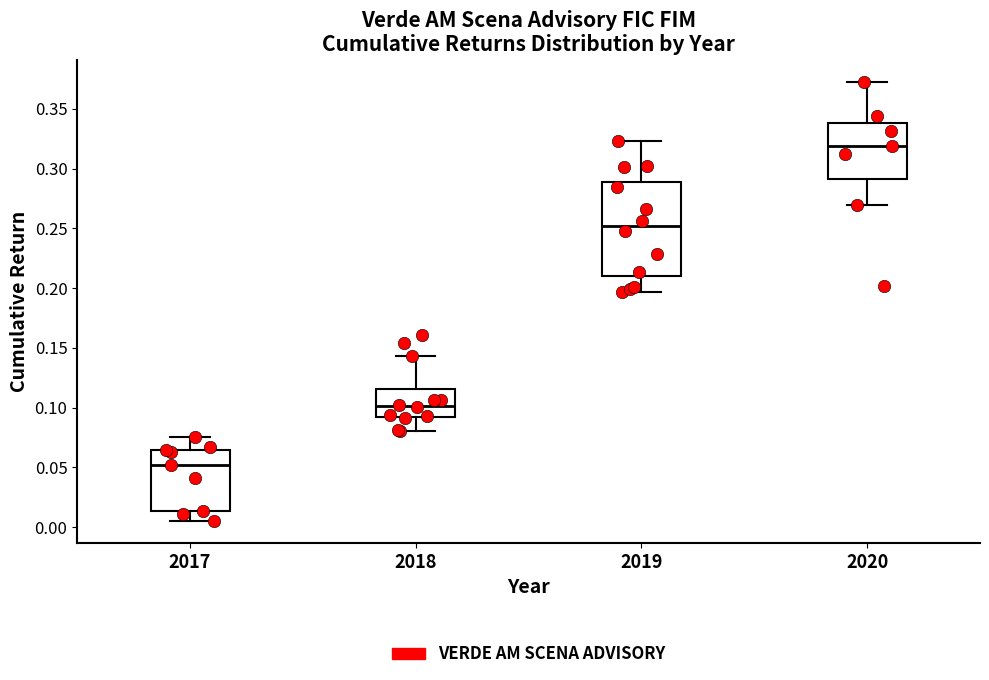

Comparing the boxes themselves (not the whiskers), which one is the tallest?

2019